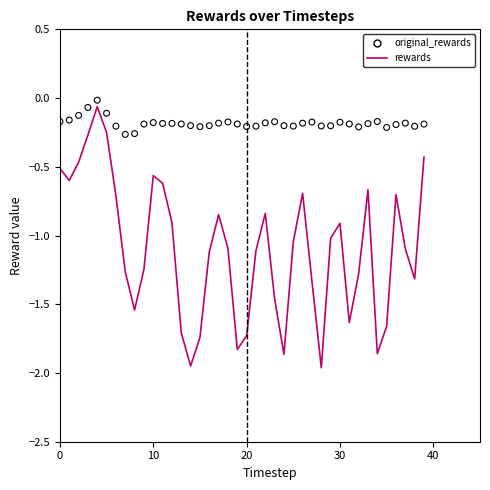

What are all the series names shown in the legend?

rewards, original_rewards